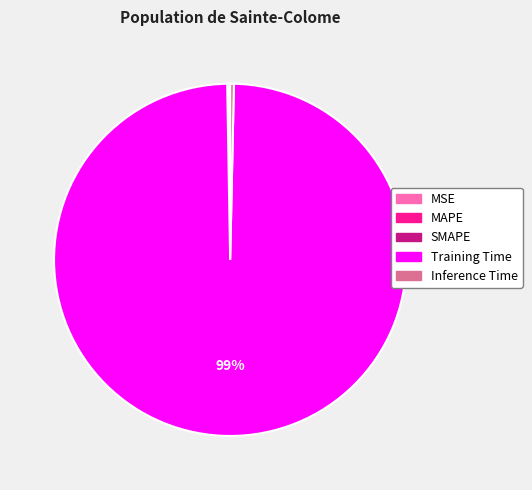

What is the largest slice in the pie chart?

Training Time